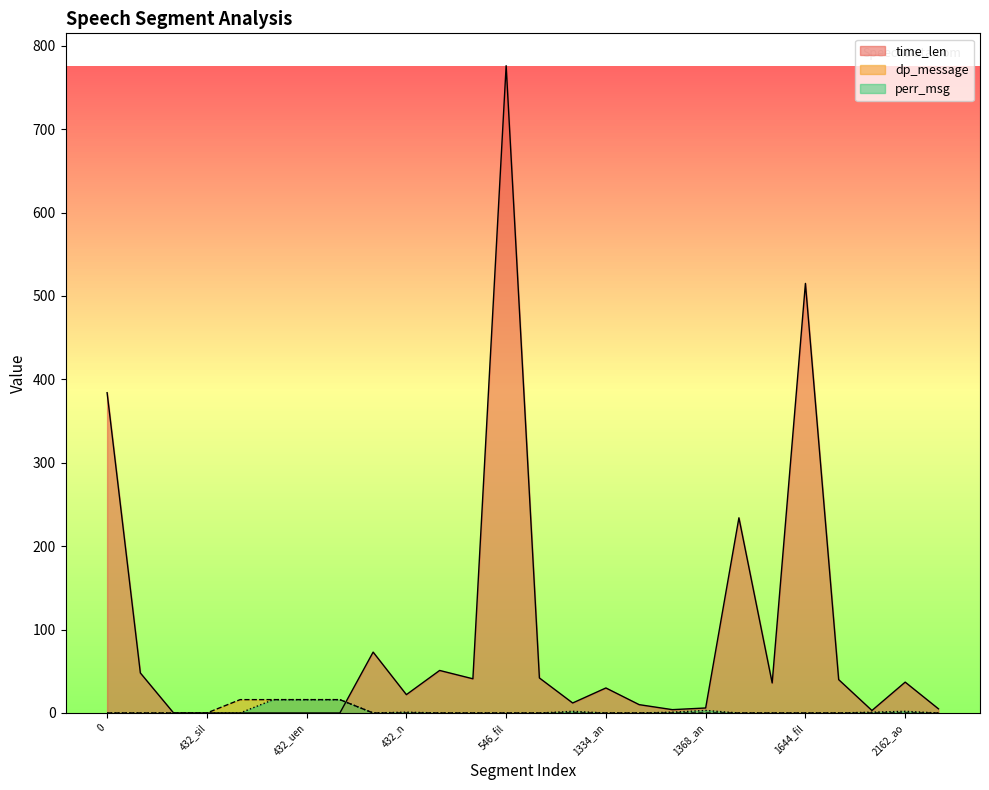

What is the spread (max minus min) of values at 2159_高?

40